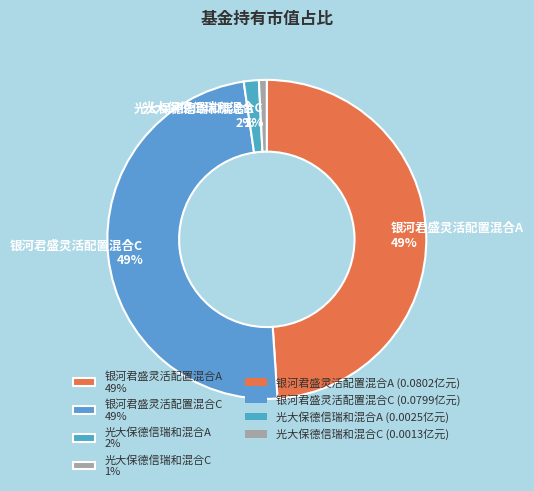

Is there any slice that represents more than half of the pie?

No